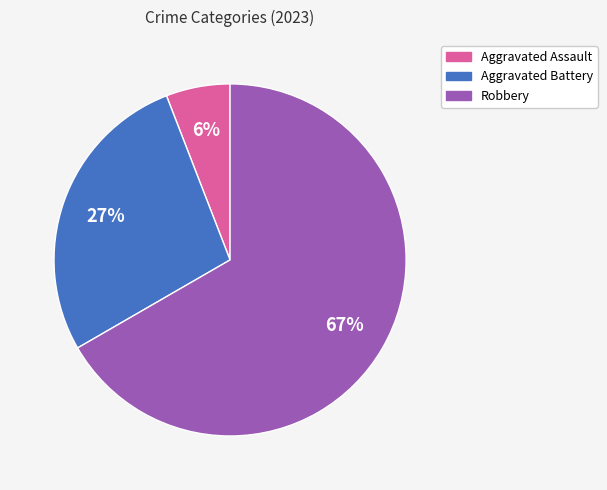

Is there a majority slice in this chart?

Yes